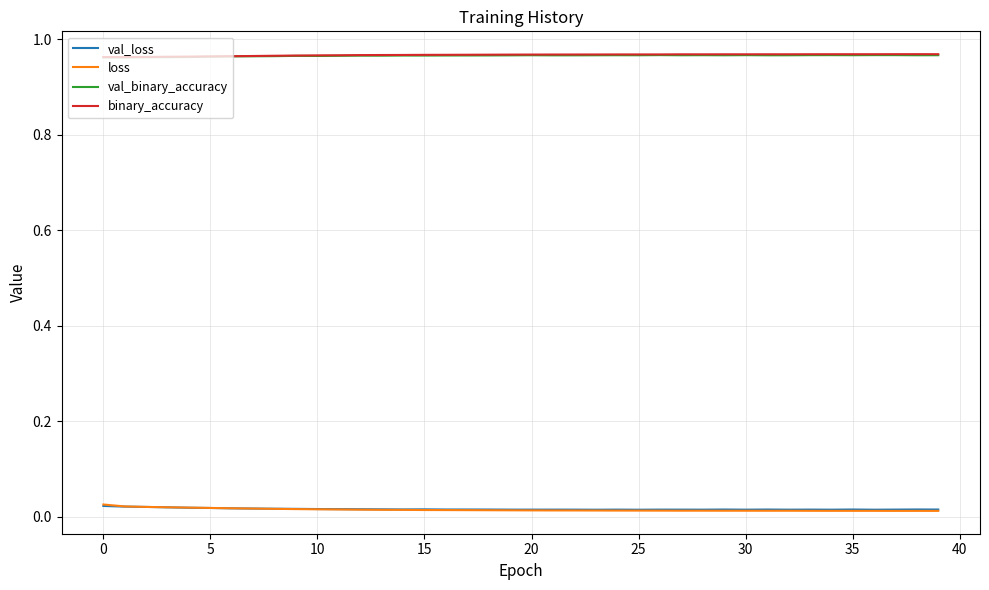

True or false: binary_accuracy and loss cross at least once.

False